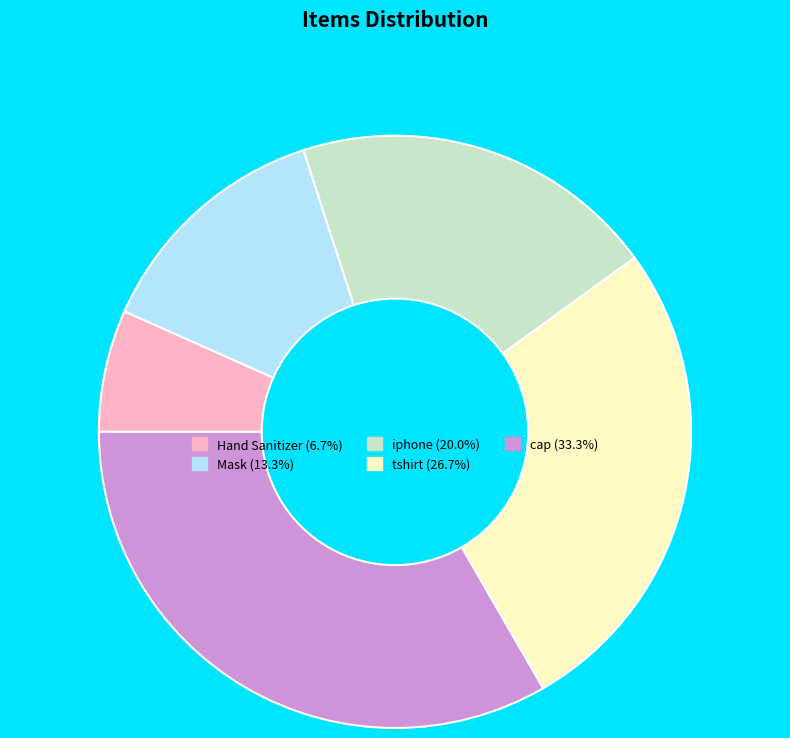

Is it true that iphone is 20% of the pie?

True